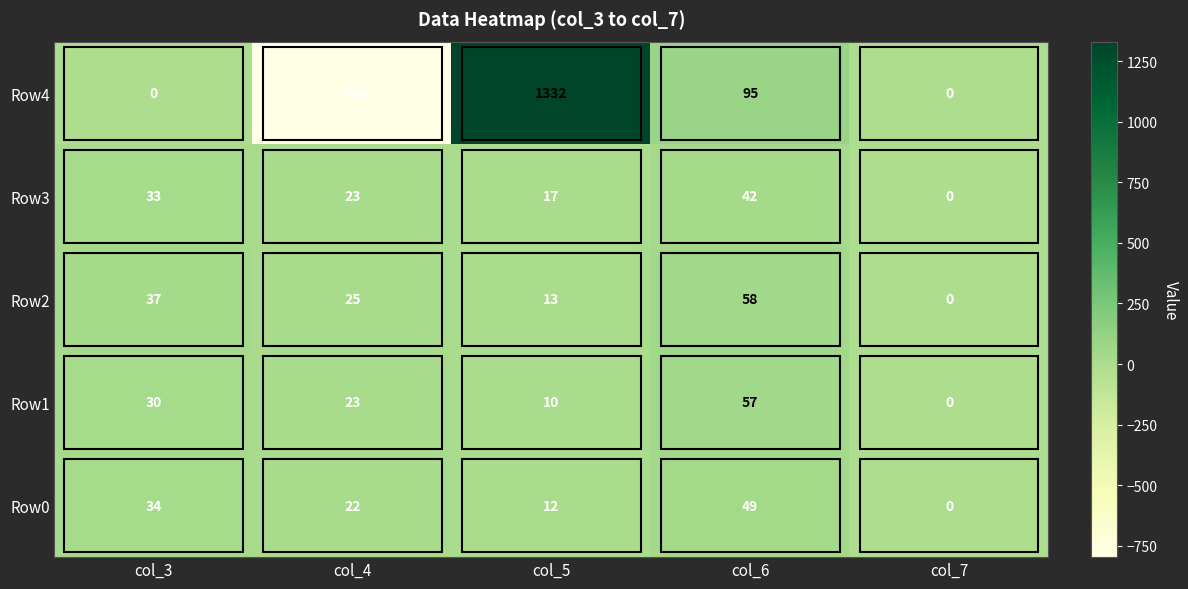

The Row0 series shows 22 at col_4. True or false?

True